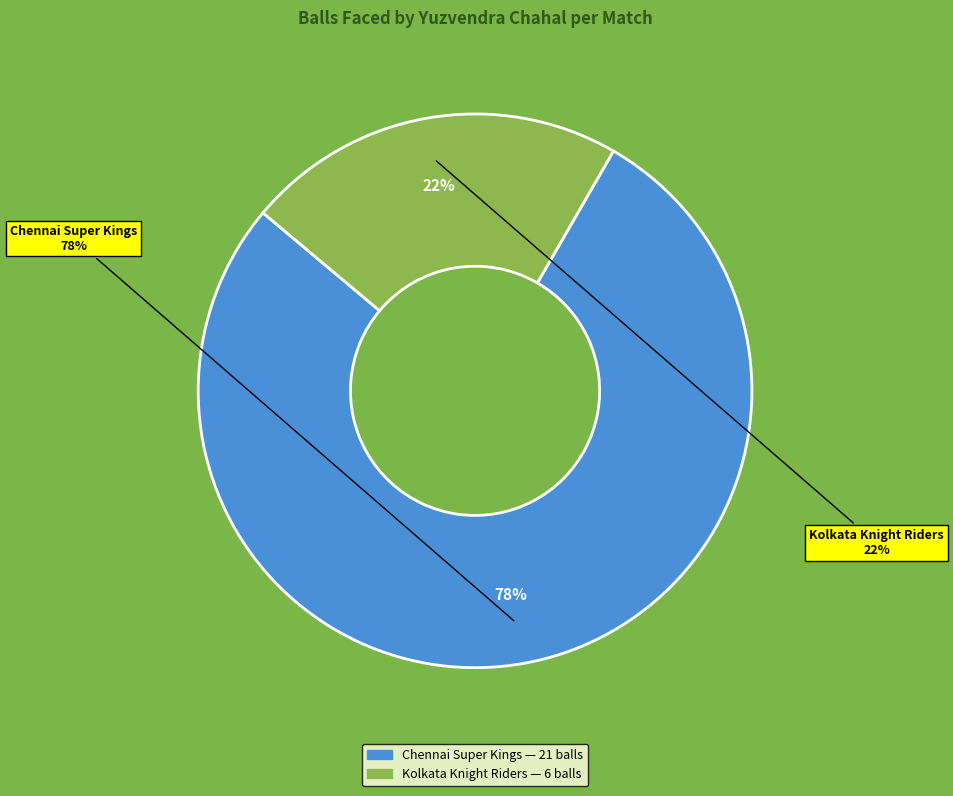

Does Kolkata Knight Riders (6 balls) represent more than half of the total?

No